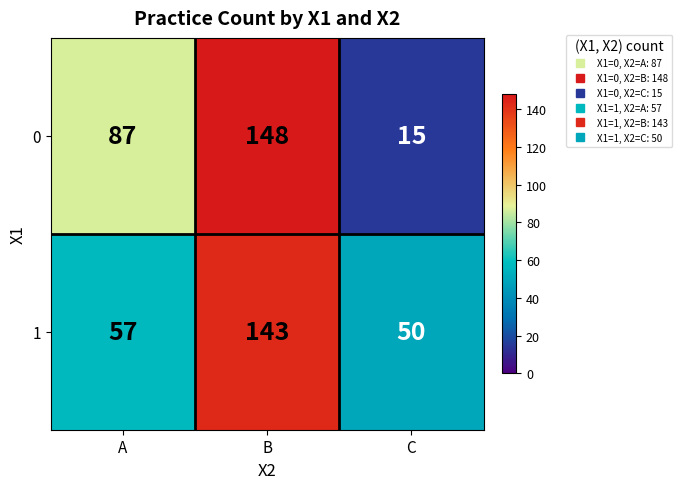

Is it true that 1 equals 203 at B?

False